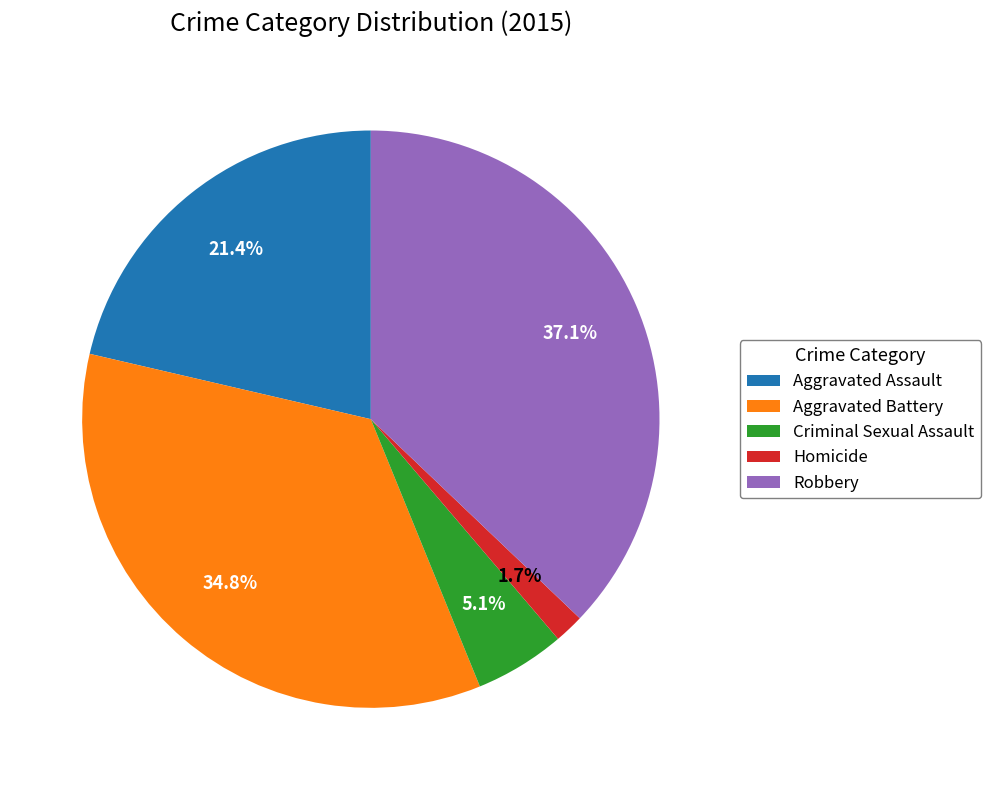

To the nearest percent, what is the difference between the Aggravated Assault and Homicide slice percentages?

20%